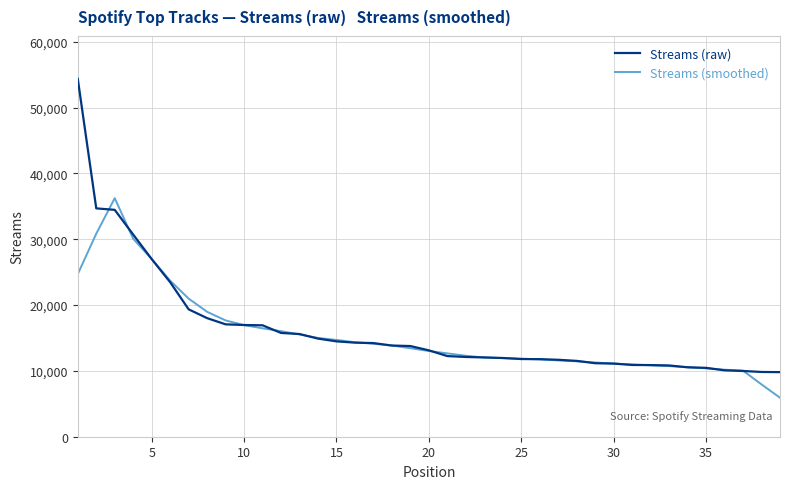

Which series has the widest spread of values?

Streams (raw)